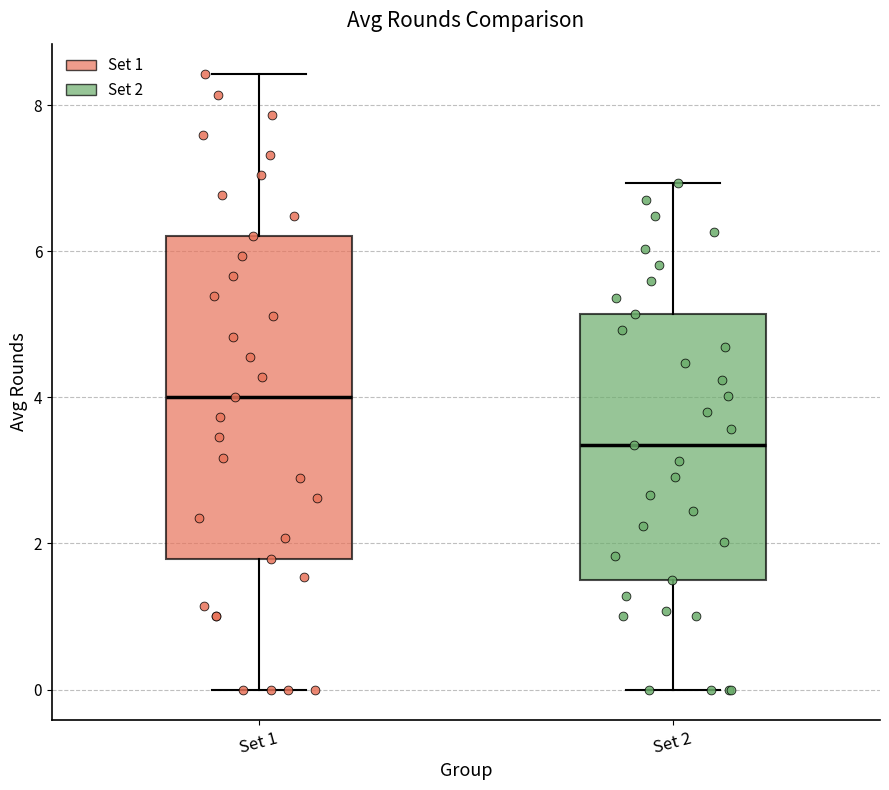

Where does the median line of the box for Set 1 sit on the y-axis? The values are not printed on the chart, so give them approximately, as read against the axis.

4.0